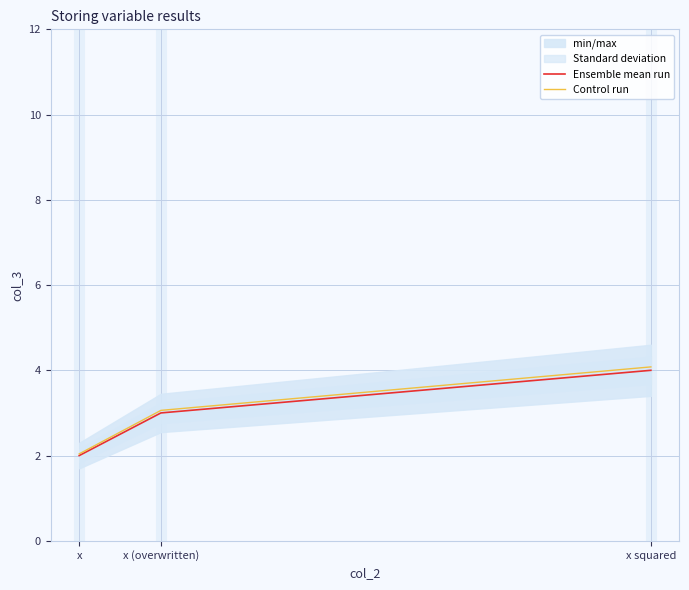

Between x (overwritten) and x squared, which series saw the biggest shift?

Control run